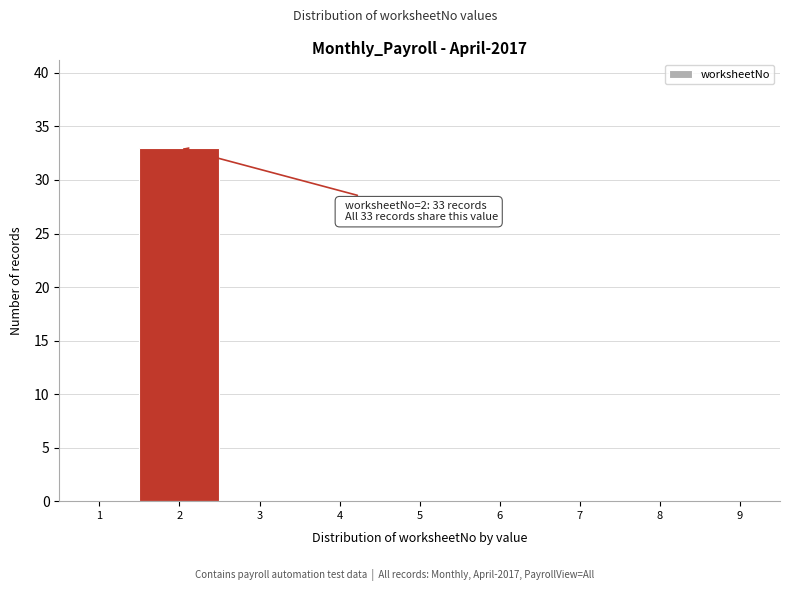

Reading left to right, what are all the values shown in this chart?

1=0	2=33	3=0	4=0	5=0	6=0	7=0	8=0	9=0